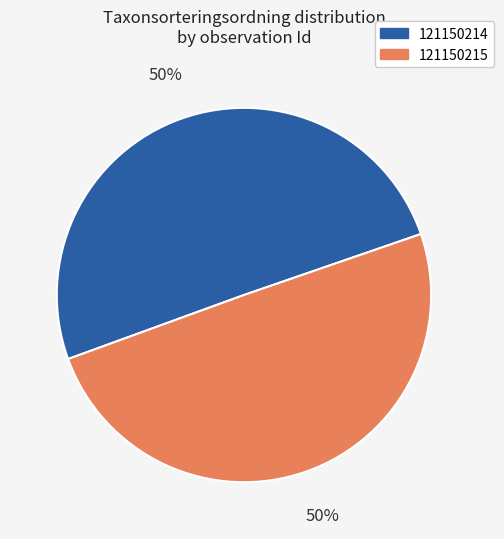

Combined, do 121150215 and 121150214 account for over 50%?

Yes